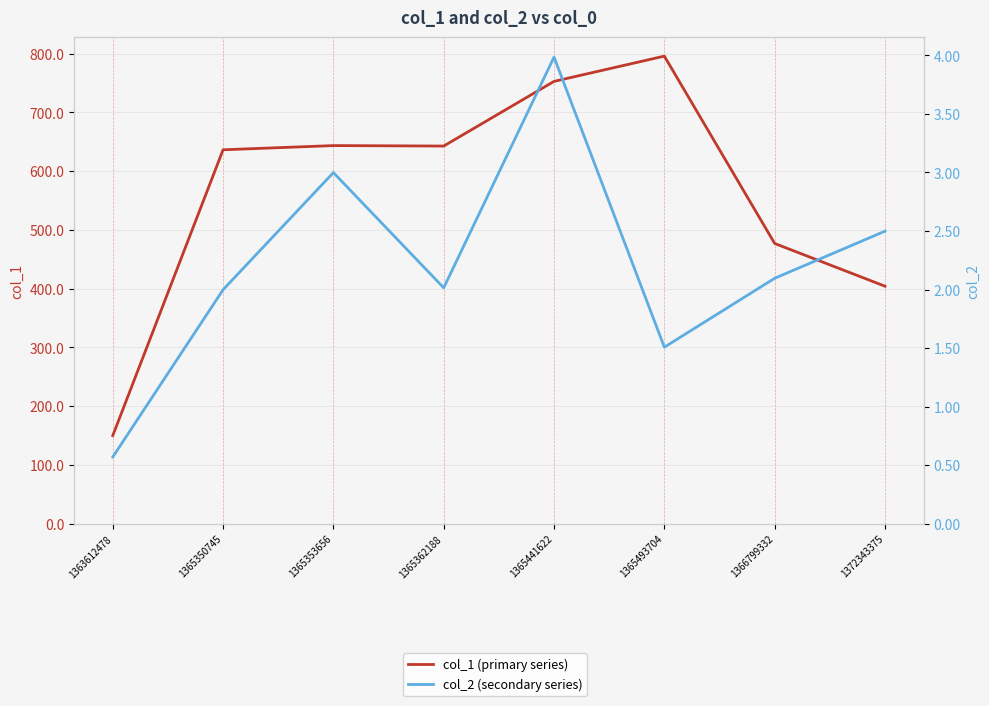

At which label does col_1 (primary series) first exceed 642?

1365353656